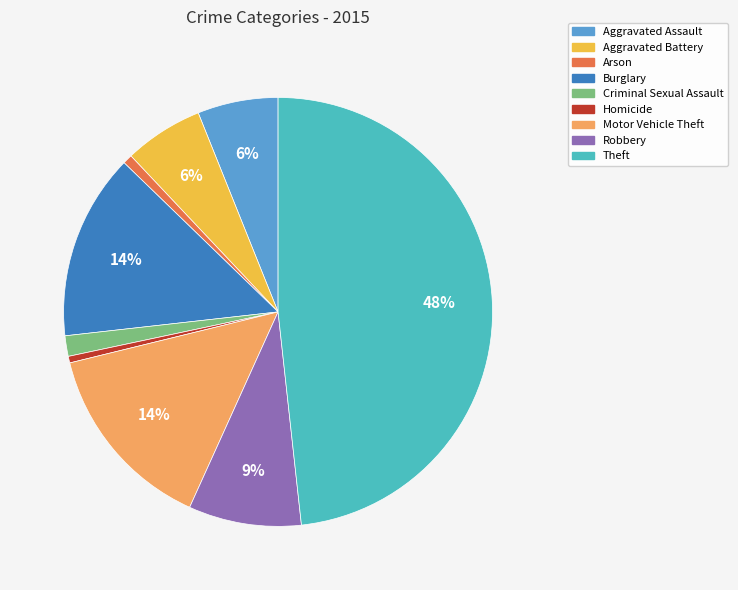

Which slice is the largest?

Theft